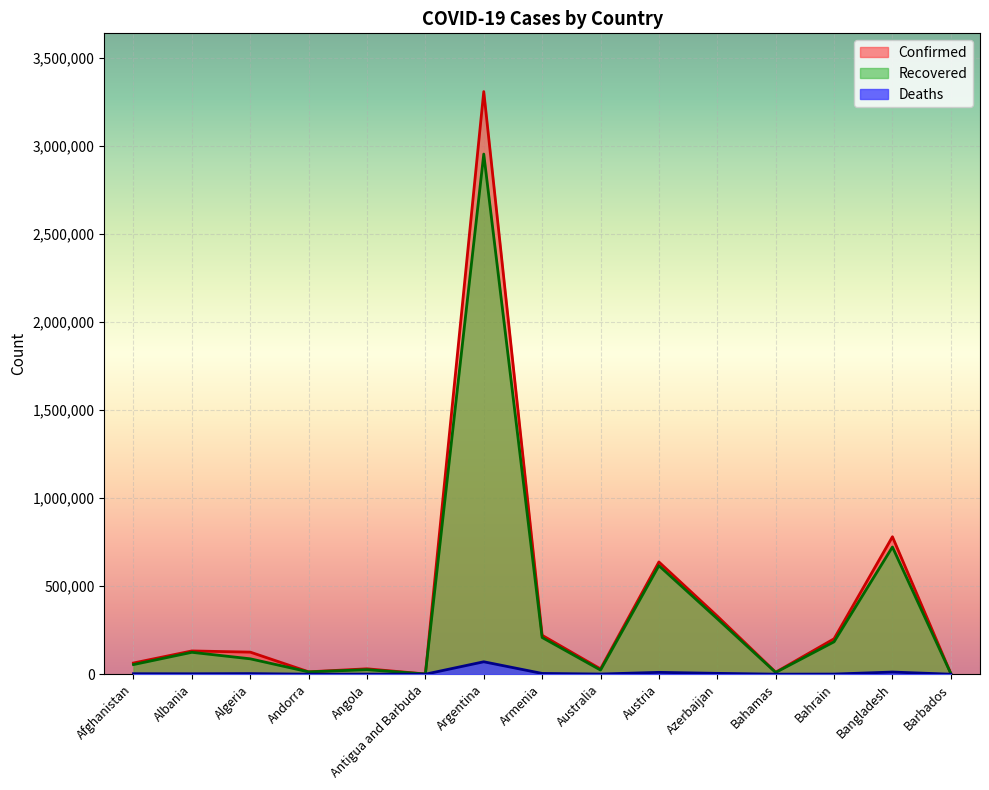

Where is the first local maximum for Deaths?

Algeria